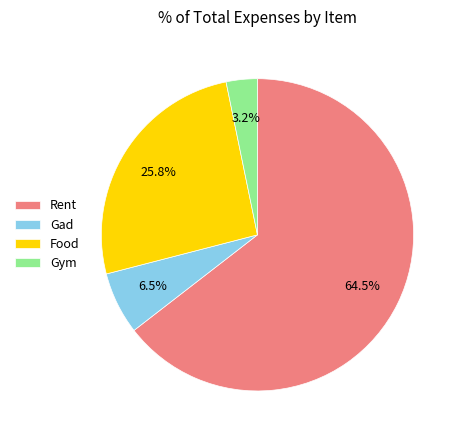

To the nearest percent, what portion does Gym represent?

3%